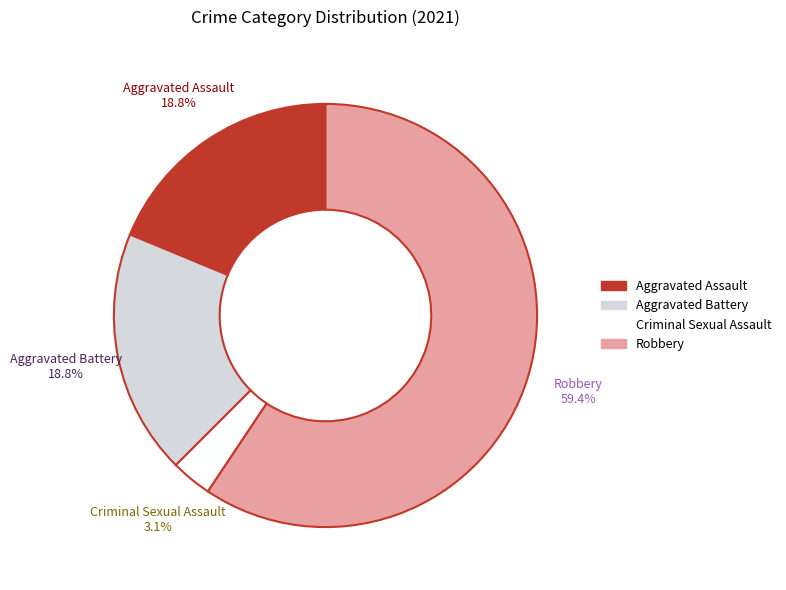

Which category has the smallest portion of the pie?

Criminal Sexual Assault